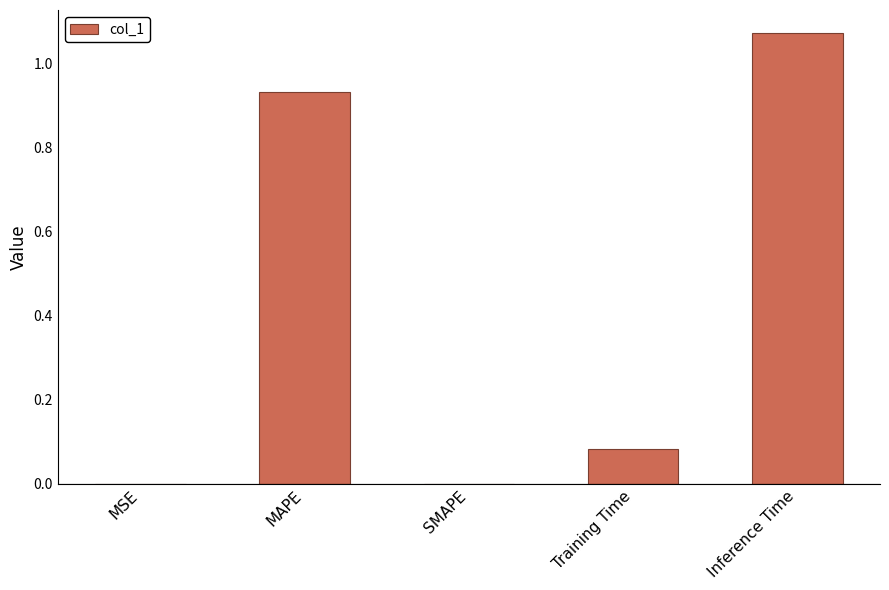

Between Inference Time and SMAPE, which is larger?

Inference Time